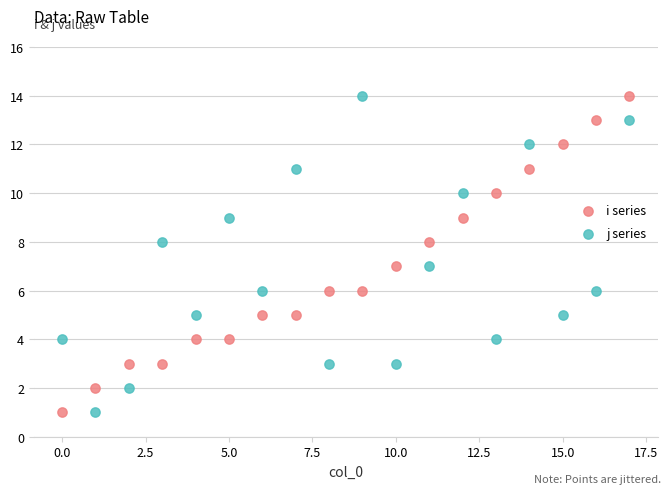

Across all data points, what is the range of Y values (max minus min)?

13